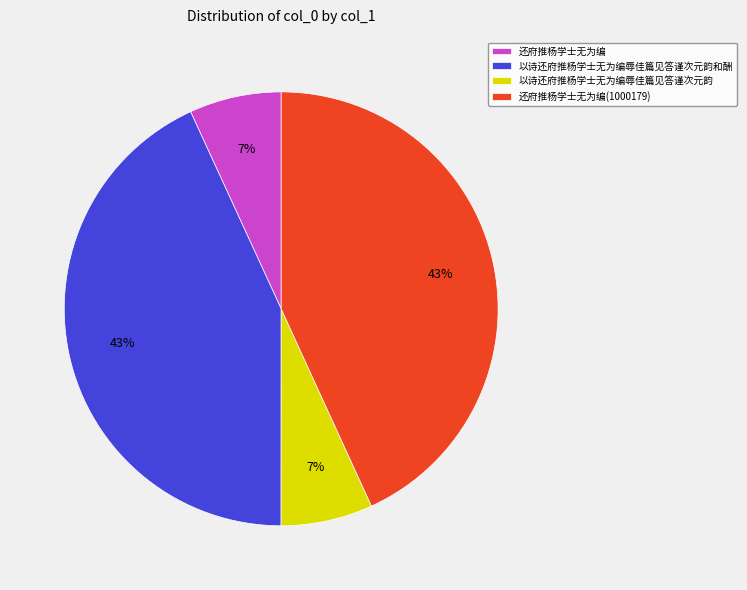

How many slices are in this pie chart?

4